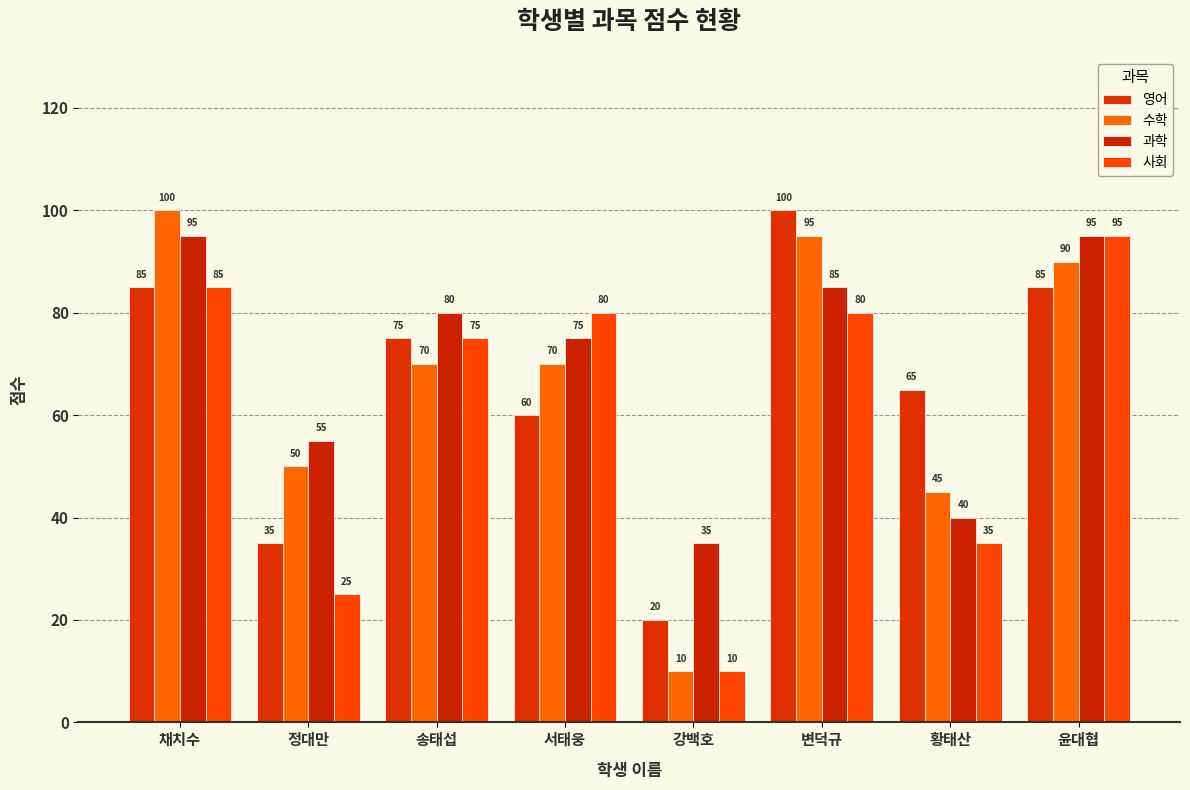

Reading left to right, list all the values displayed in this chart.

영어: 채치수=85	정대만=35	송태섭=75	서태웅=60	강백호=20	변덕규=100	황태산=65	윤대협=85
수학: 채치수=100	정대만=50	송태섭=70	서태웅=70	강백호=10	변덕규=95	황태산=45	윤대협=90
과학: 채치수=95	정대만=55	송태섭=80	서태웅=75	강백호=35	변덕규=85	황태산=40	윤대협=95
사회: 채치수=85	정대만=25	송태섭=75	서태웅=80	강백호=10	변덕규=80	황태산=35	윤대협=95